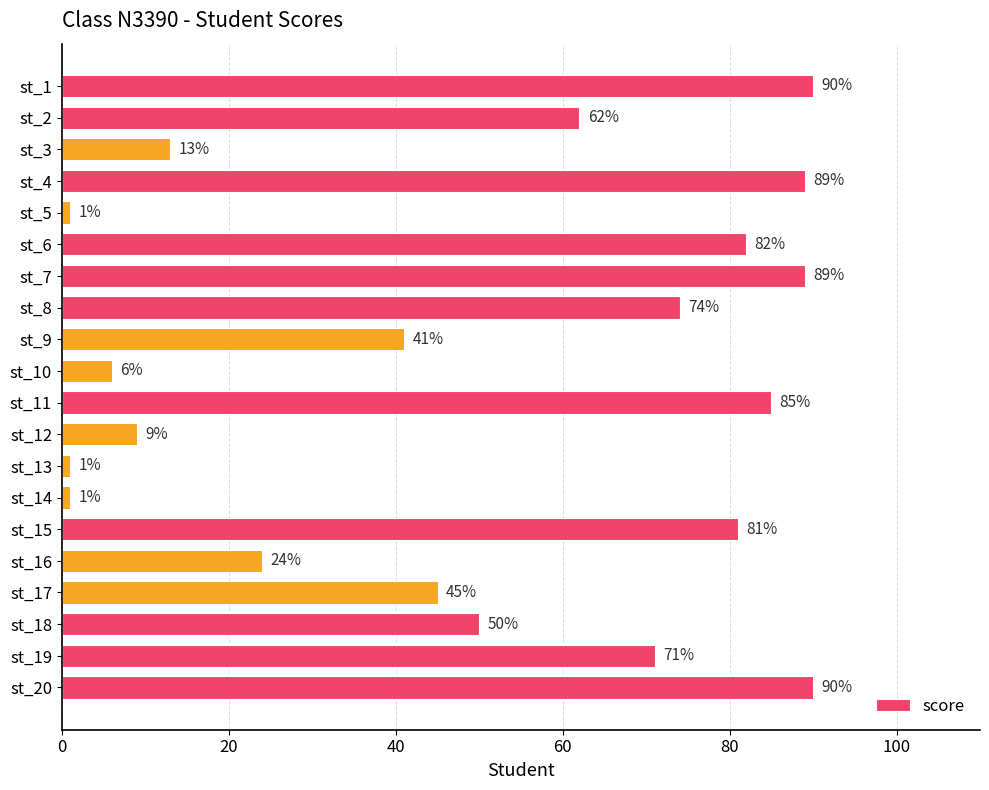

What is the maximum value shown in the chart?

90